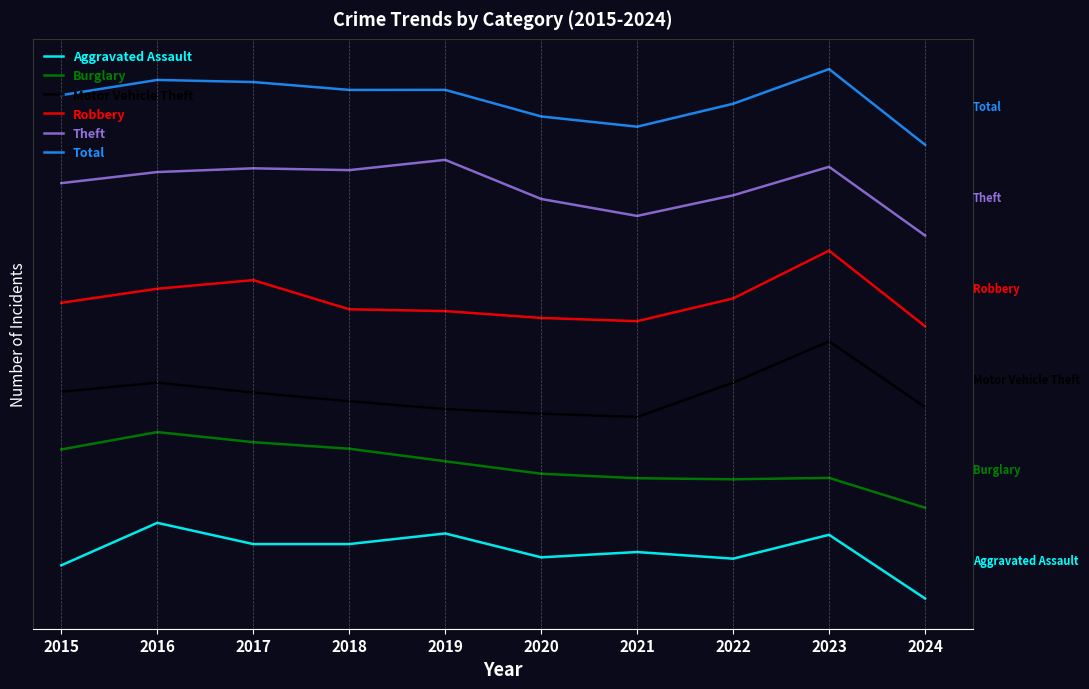

Does the chart have visible grid lines?

No